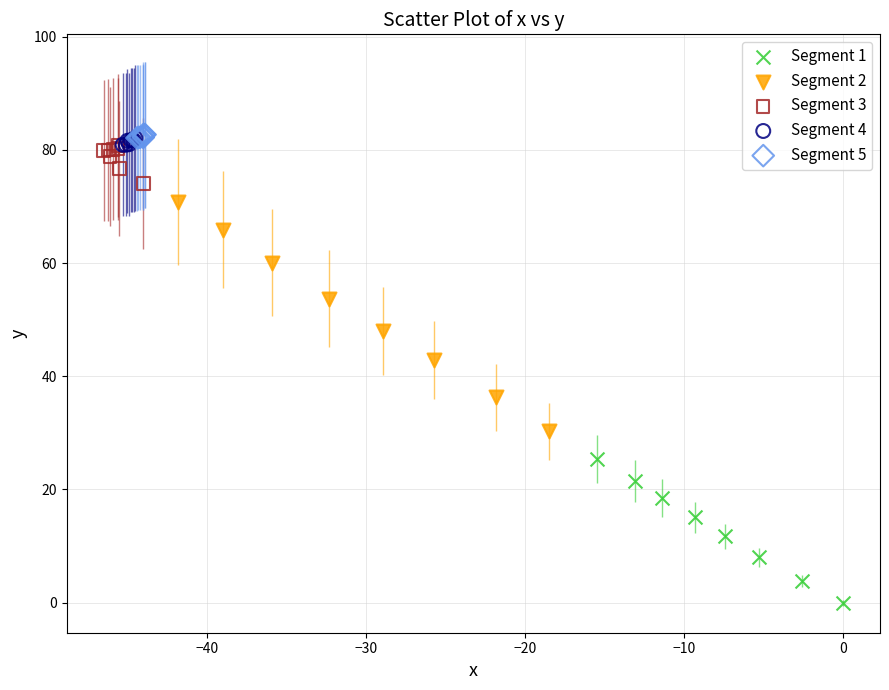

Which series has the largest Y range (max minus min)?

Segment 2